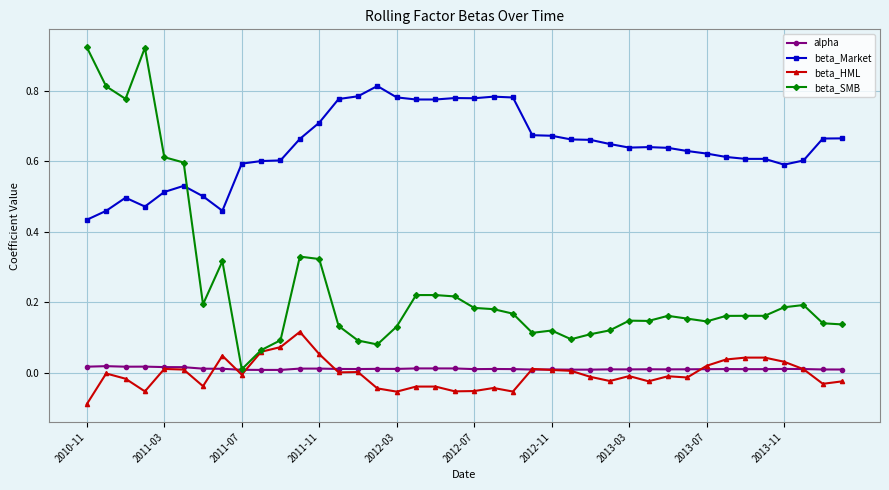

Which series has the widest spread of values?

beta_SMB